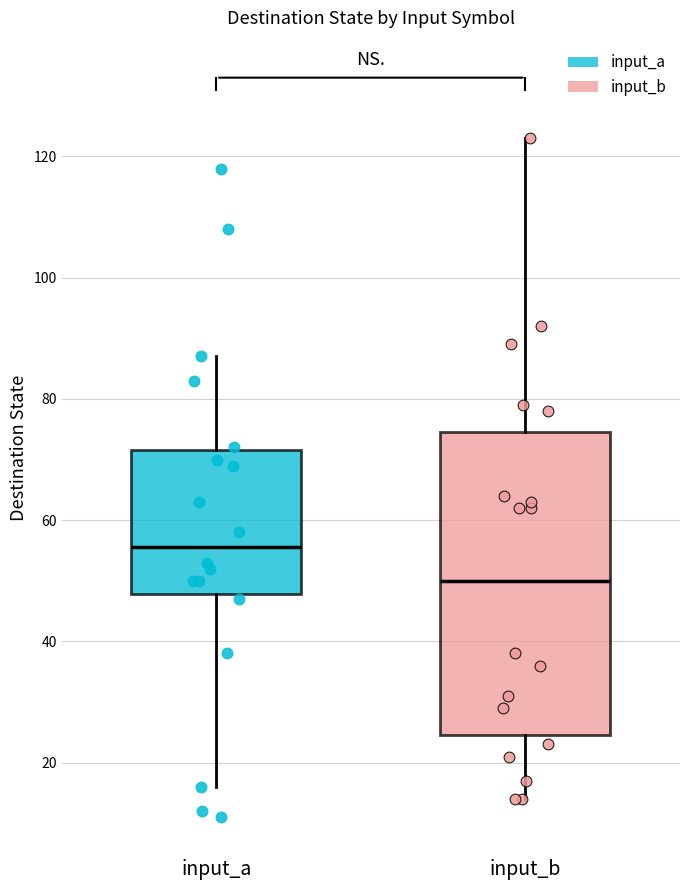

Reading left to right, read every box against the y-axis: the position of its median line, the range the box covers, and the ends of its whiskers. The values are not printed on the chart, so give them approximately, as read against the axis.

input_a: median 56, box 48 to 72, whiskers 16 to 88
input_b: median 50, box 24 to 74, whiskers 14 to 124